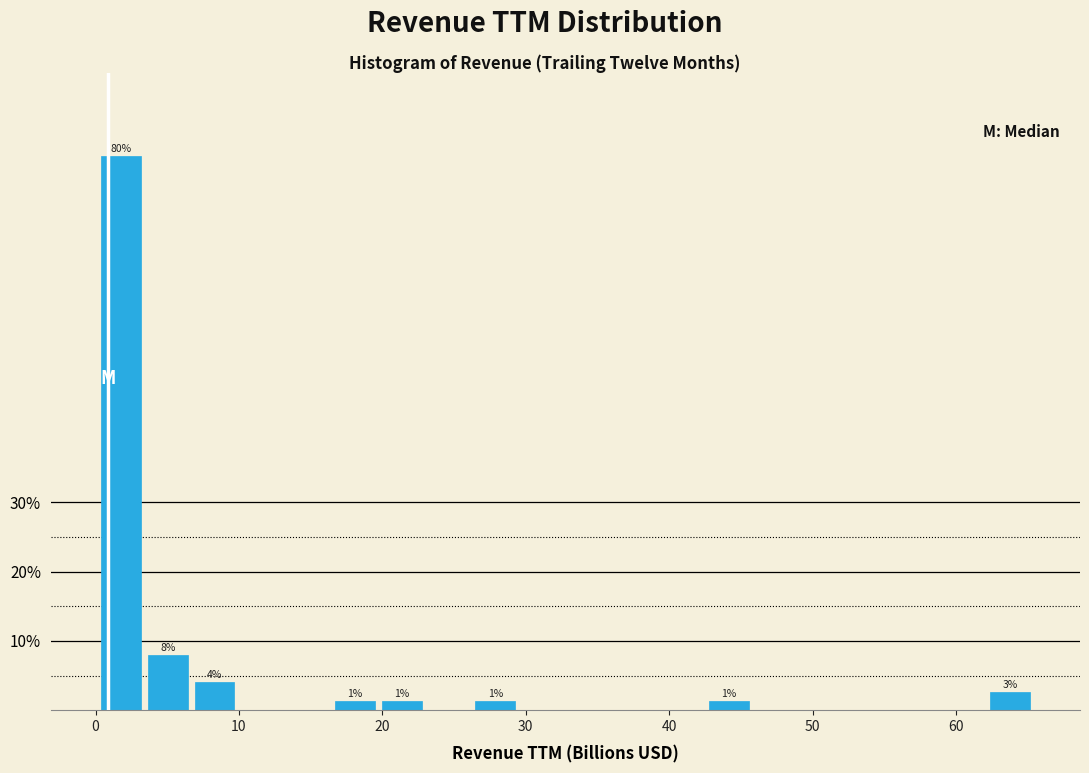

Around what value on the x-axis is the tallest bar? Give the approximate position of its centre, as read against the axis.

2